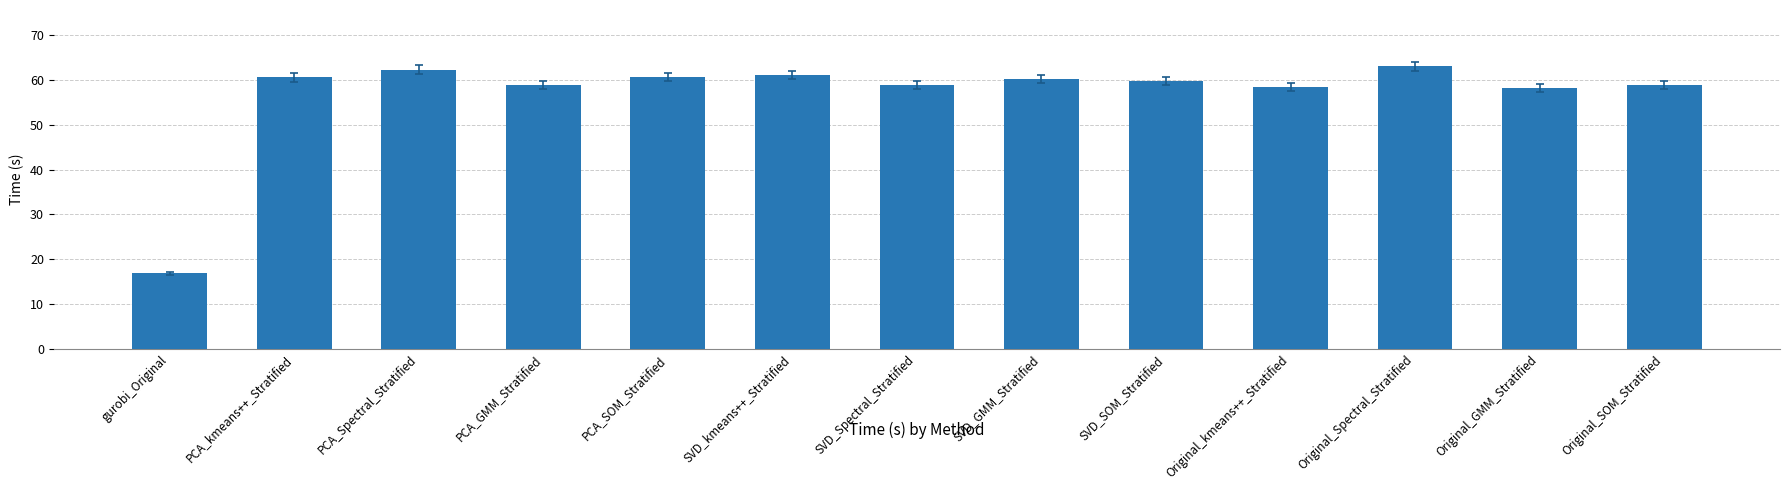

What position from the left is gurobi_Original?

1